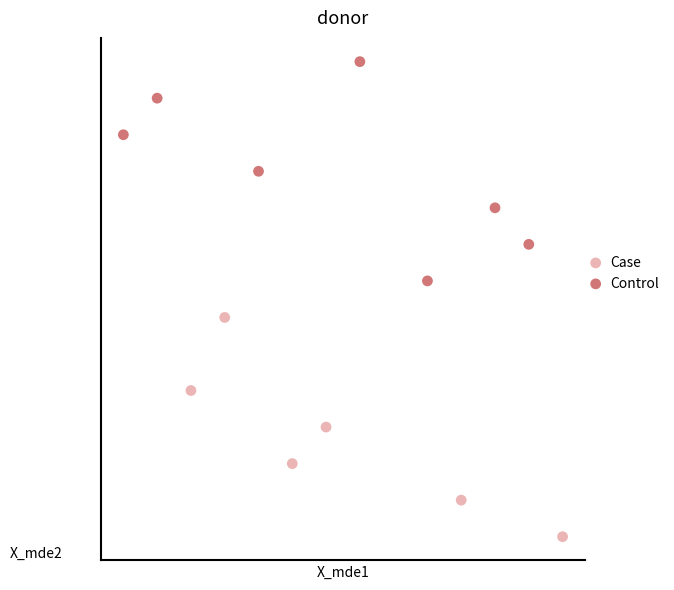

Which series reaches the minimum Y coordinate?

Case